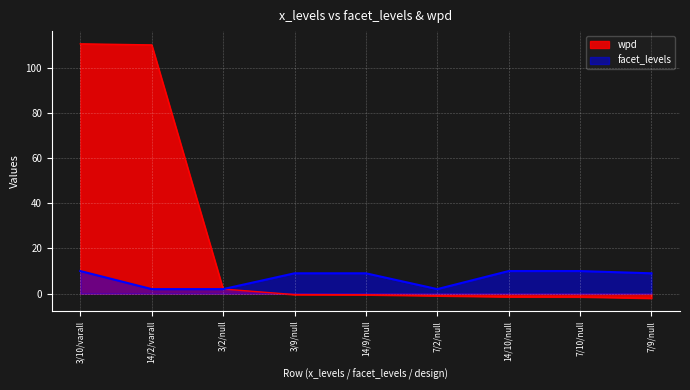

How many series are shown in this chart?

2